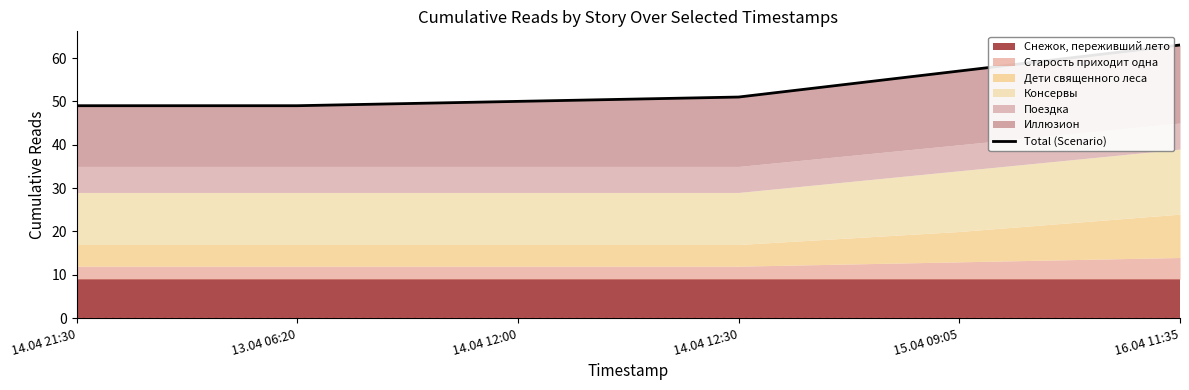

What is the label of the 6th point from the right?

14.04 21:30